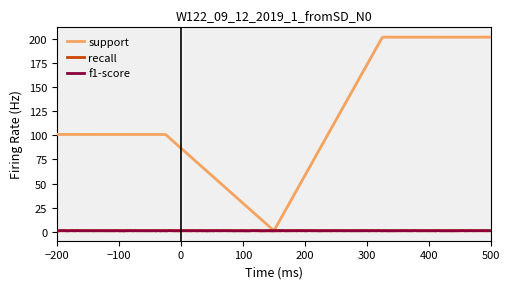

How many values in the support series exceed 101?

2